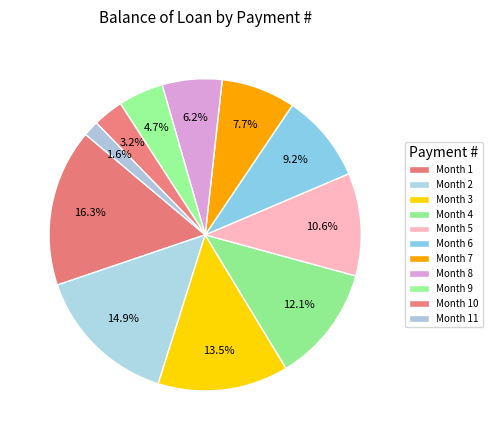

How many slices are in this pie chart?

11